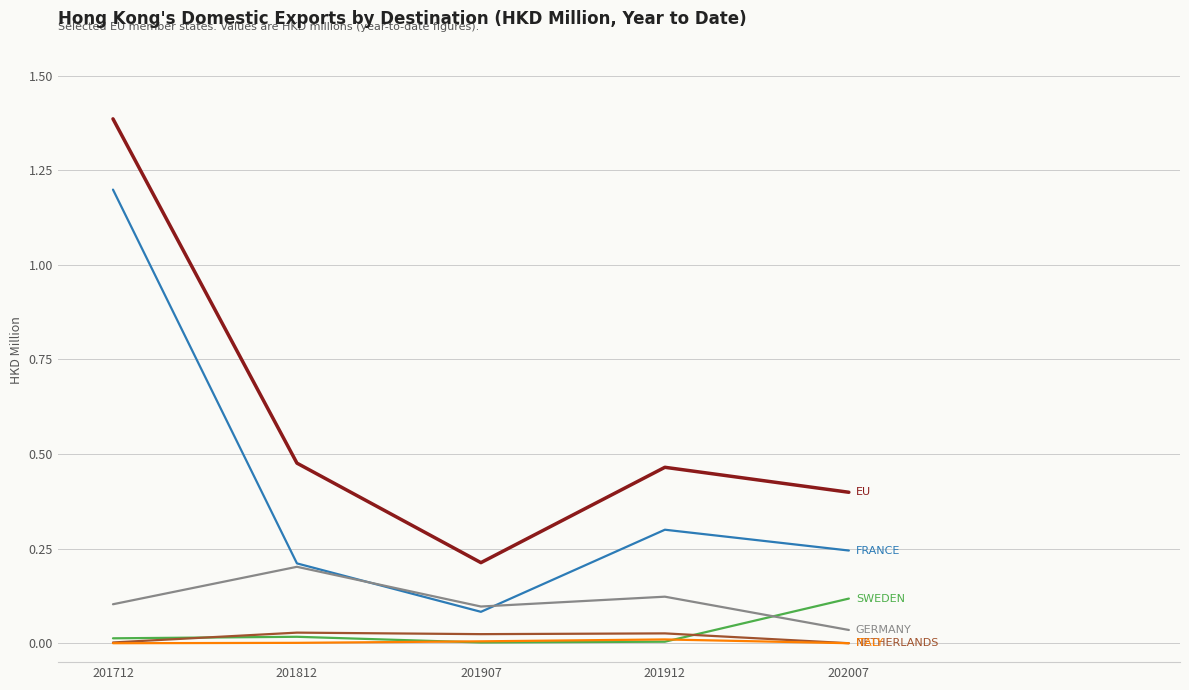

What is the total value across all series at 202007?

0.8